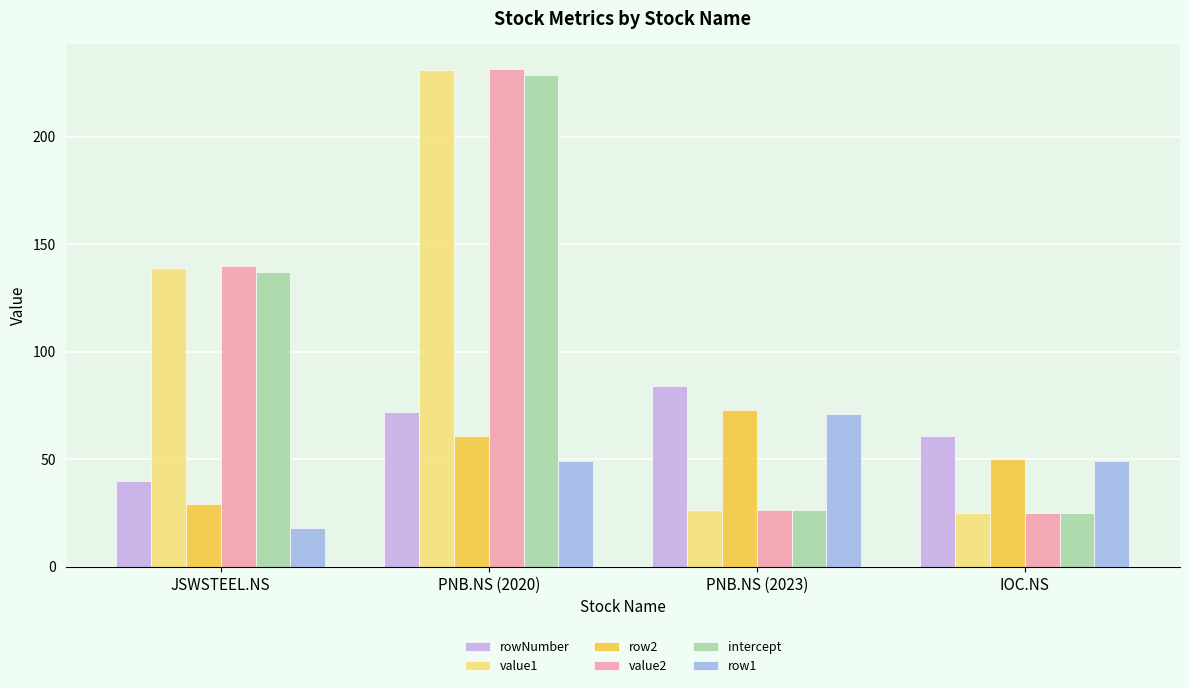

What is the sum of the rowNumber values at JSWSTEEL.NS and PNB.NS (2020)?

112.0